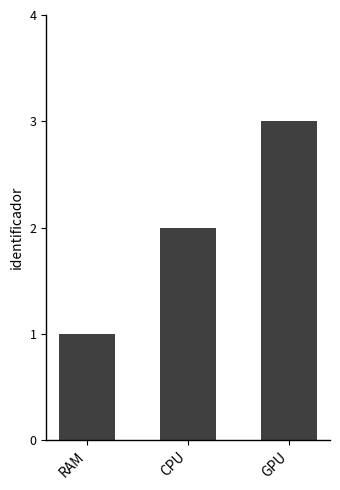

What is the sum of the values at RAM and CPU?

3